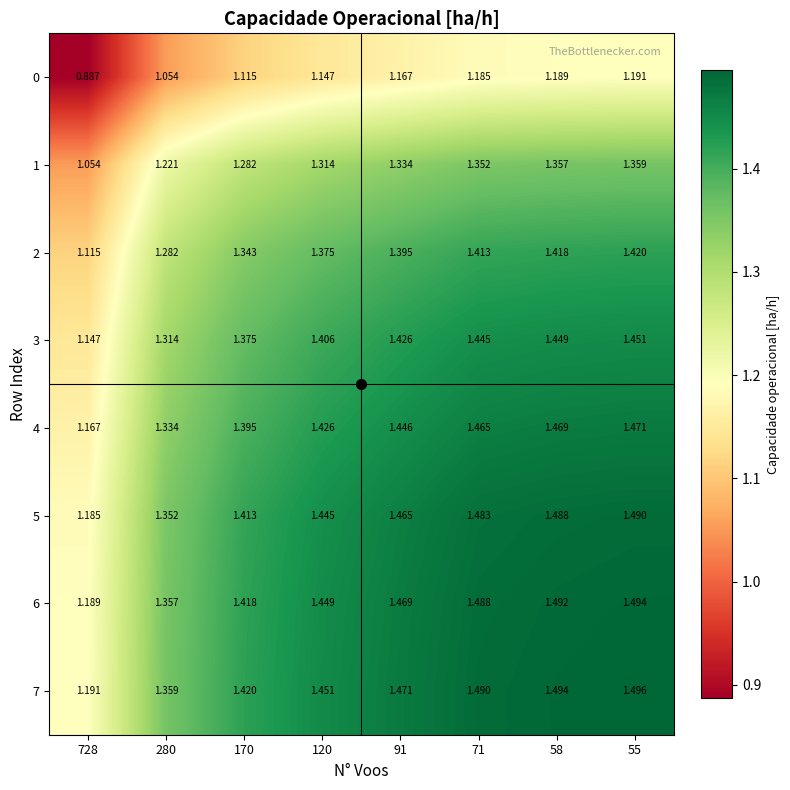

Is the value of 2 at 58 greater than the value of 1 at 71?

Yes